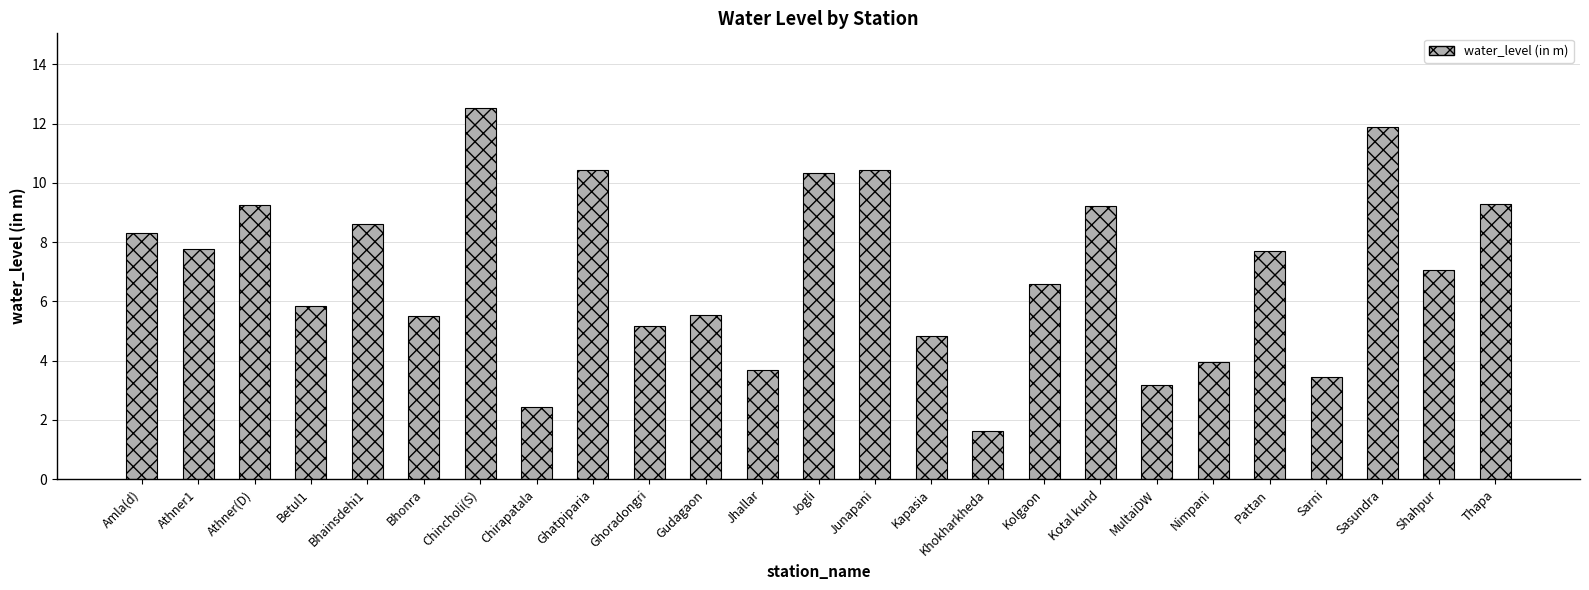

What position from the right is Ghatpiparia?

17